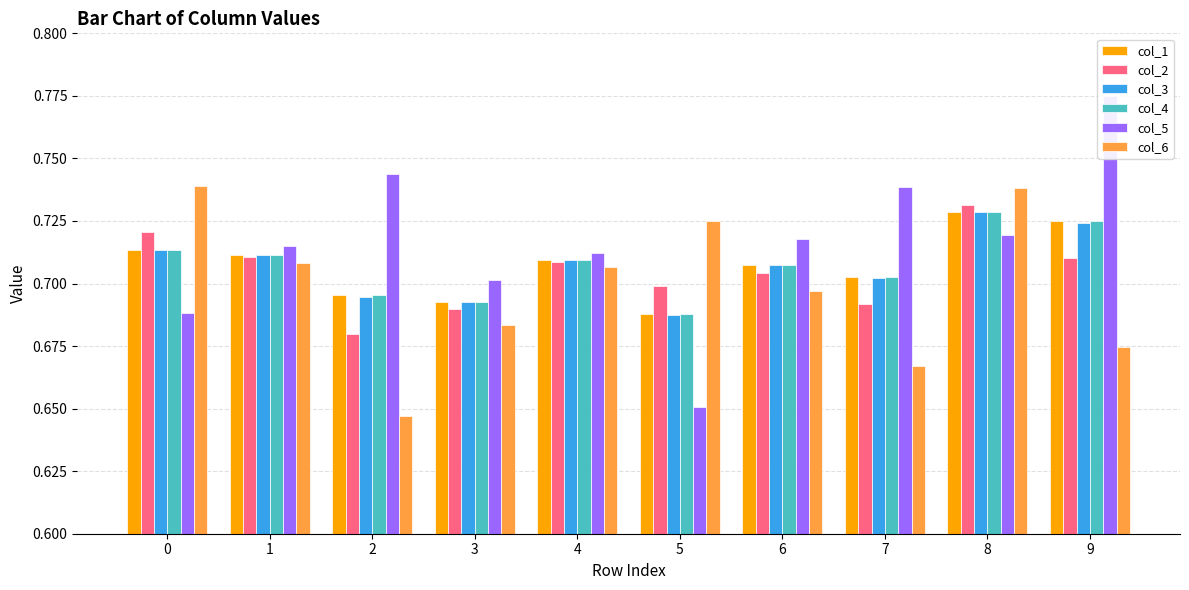

Which series has the largest total across all categories?

col_5